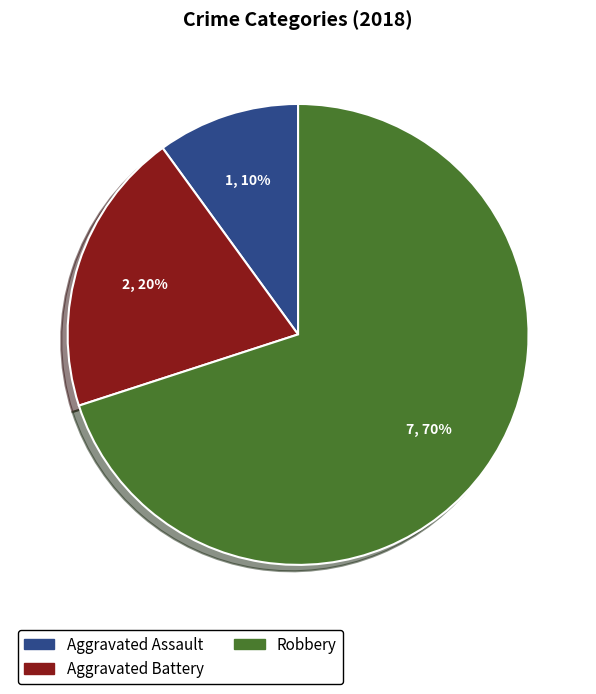

Is it true that Aggravated Battery is 20% of the pie?

True